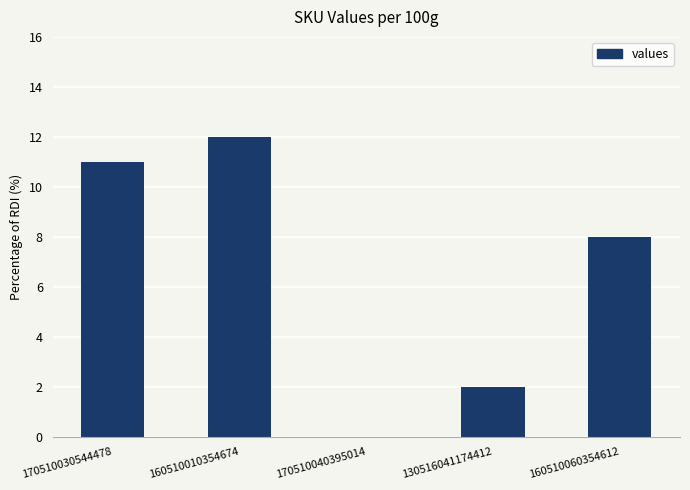

Are the bars horizontal?

No